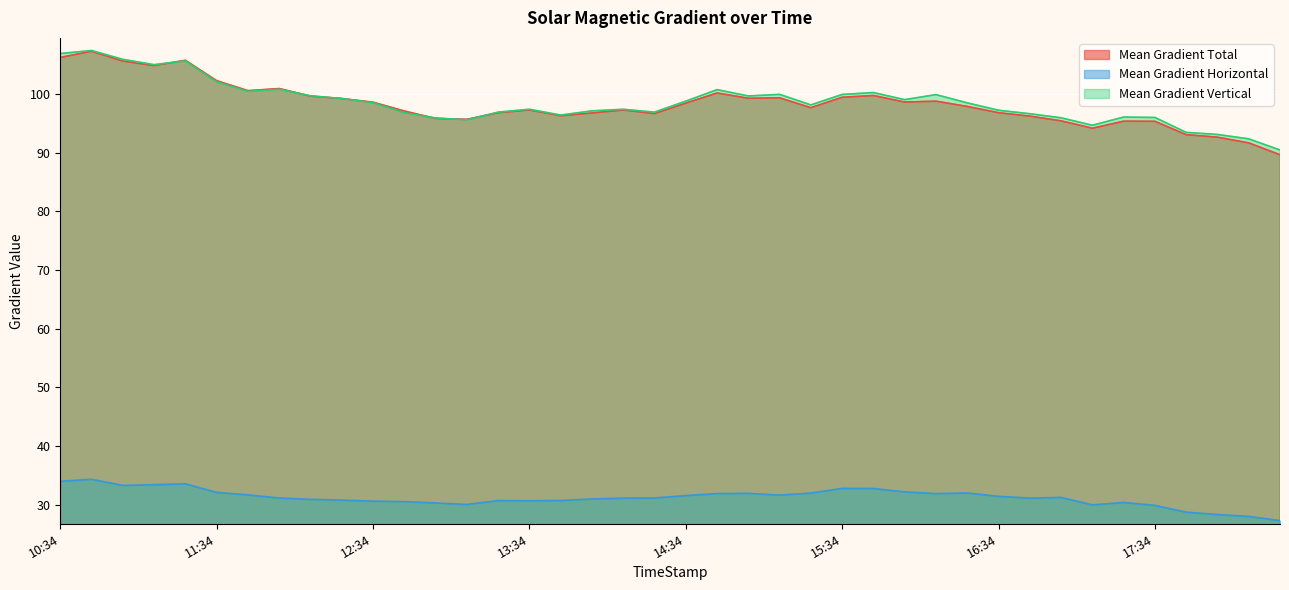

In Mean Gradient Vertical, how many points are higher than both neighbors (excluding endpoints)?

10